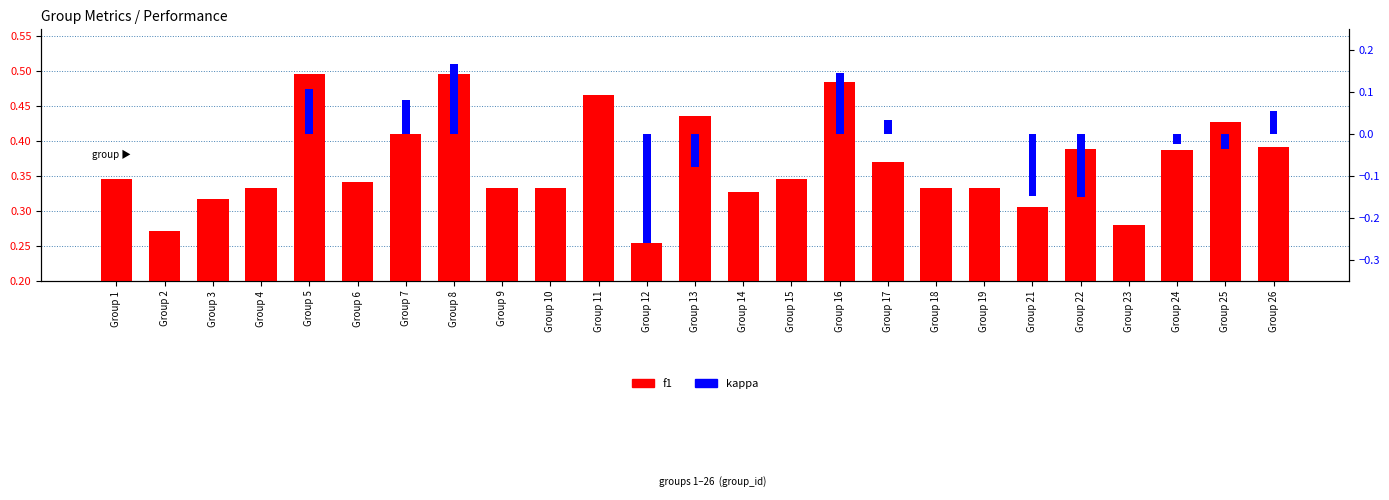

Reading right to left, list all the values displayed in this chart.

f1: 0.4	0.4	0.4	0.3	0.4	0.3	0.3	0.3	0.4	0.5	0.3	0.3	0.4	0.3	0.5	0.3	0.3	0.5	0.4	0.3	0.5	0.3	0.3	0.3	0.3
kappa: 0.1	-0.0	-0.0	0.0	-0.1	-0.1	0.0	0.0	0.0	0.1	0.0	0.0	-0.1	-0.3	0.0	0.0	0.0	0.2	0.1	0.0	0.1	0.0	0.0	0.0	0.0